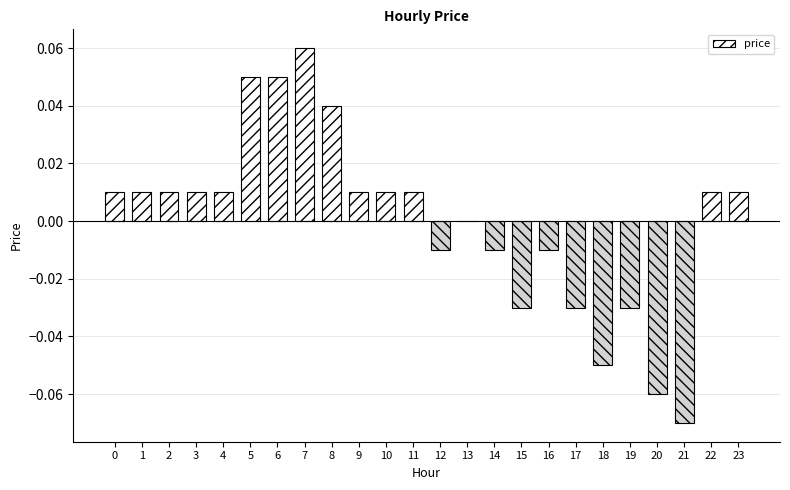

Between 12 and 9, which is larger?

9